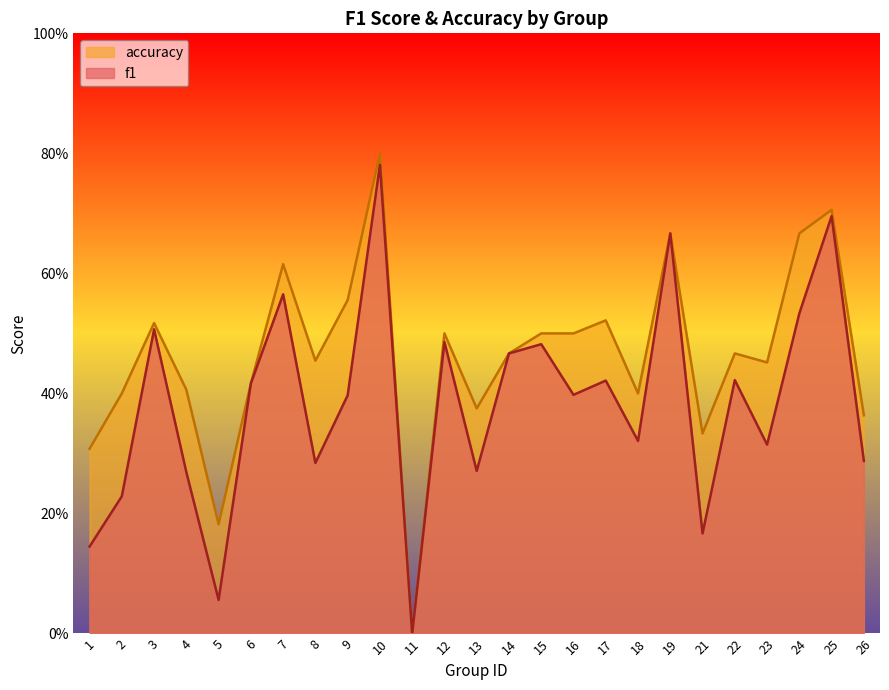

True or false: f1 and accuracy intersect in this chart.

False